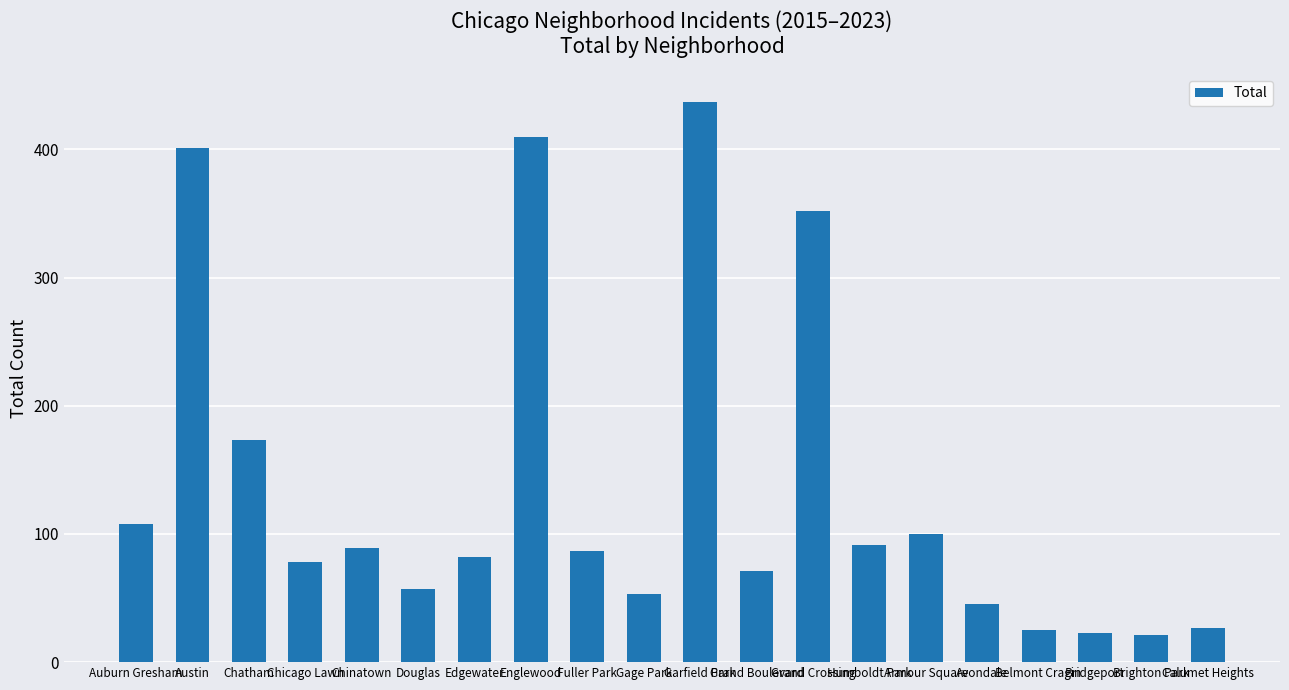

What is the difference between the maximum and minimum values?

416